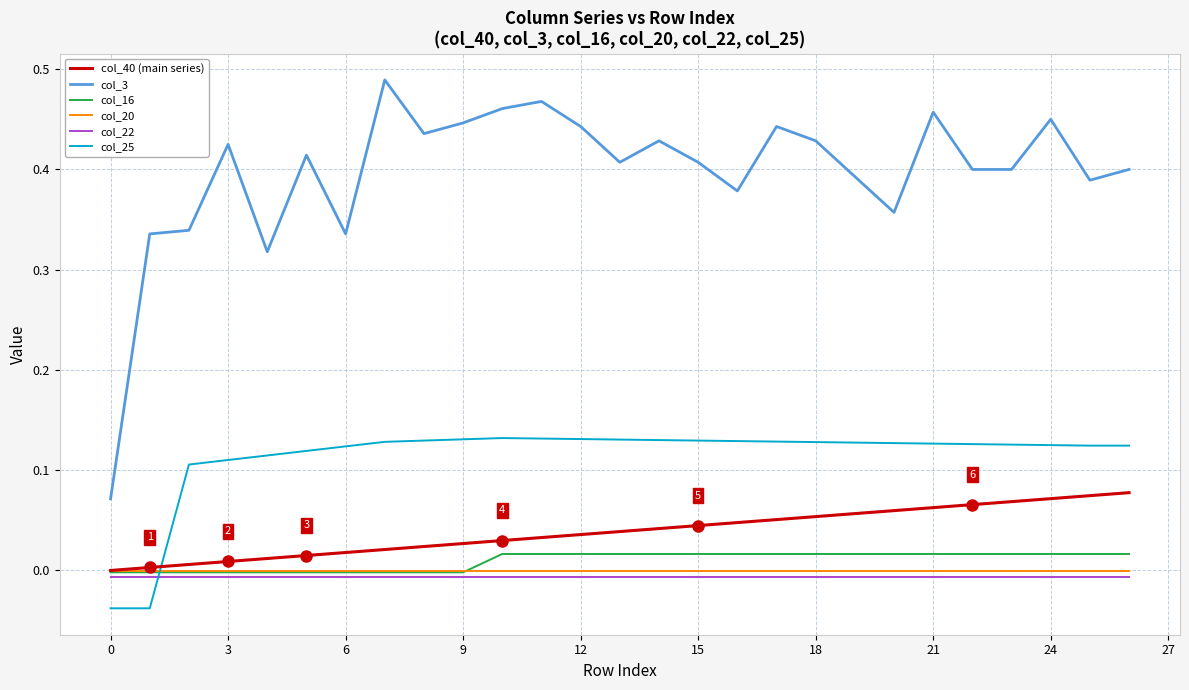

List the series in order of their peak value, highest first.

col_3, col_25, col_40 (main series), col_16, col_20, col_22